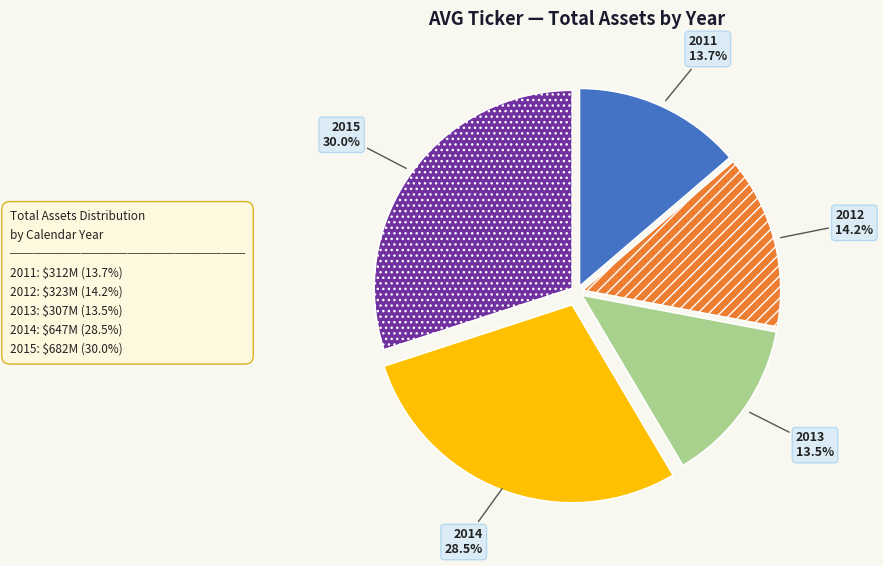

The 2011 slice represents 14% of the pie. True or false?

True